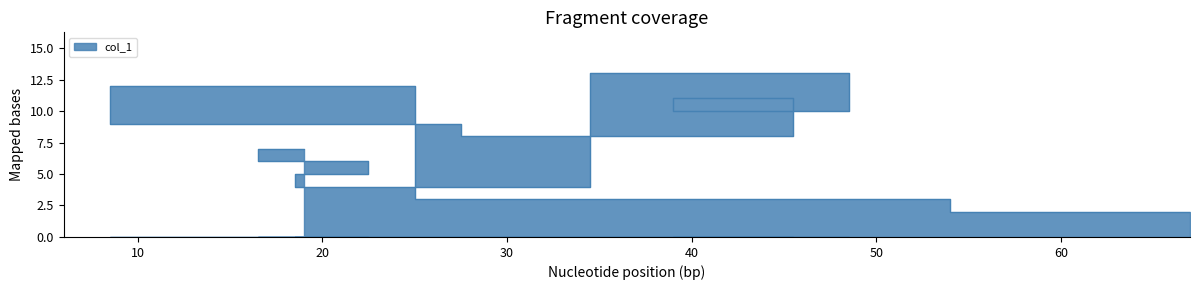

True or false: the data shows 5.6 at 6.

False